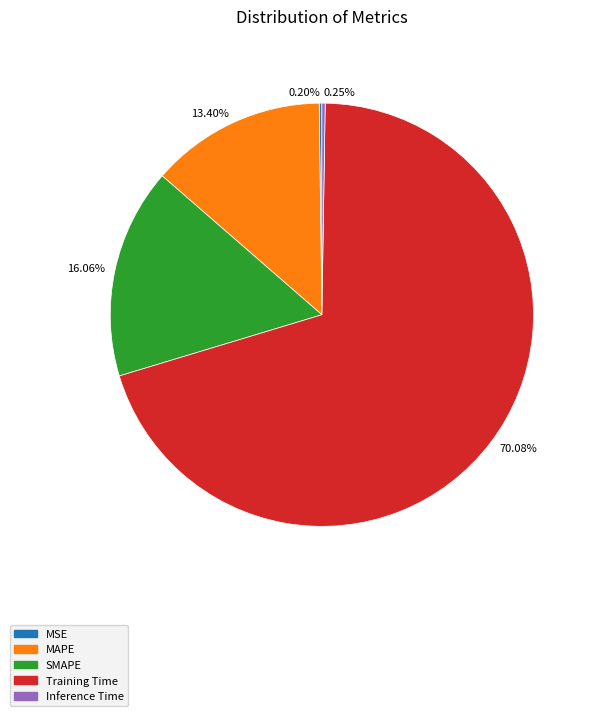

Which has a higher value, 70.08% or 13.40%?

70.08%